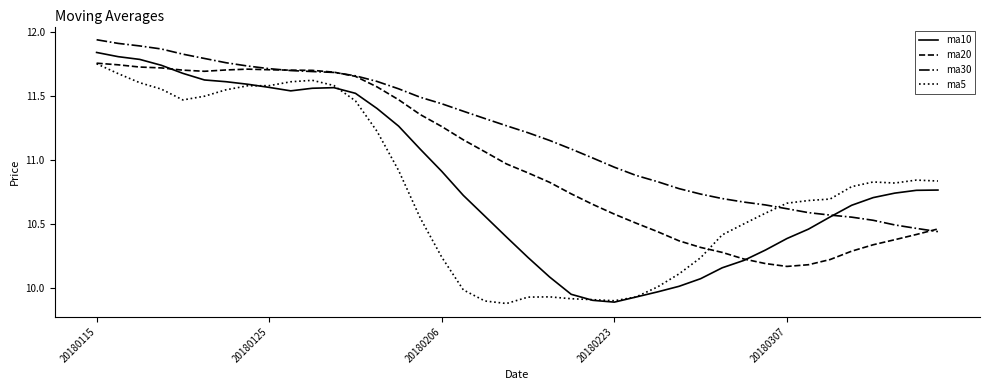

After their last crossing, which series has the higher values: ma20 or ma10?

ma10